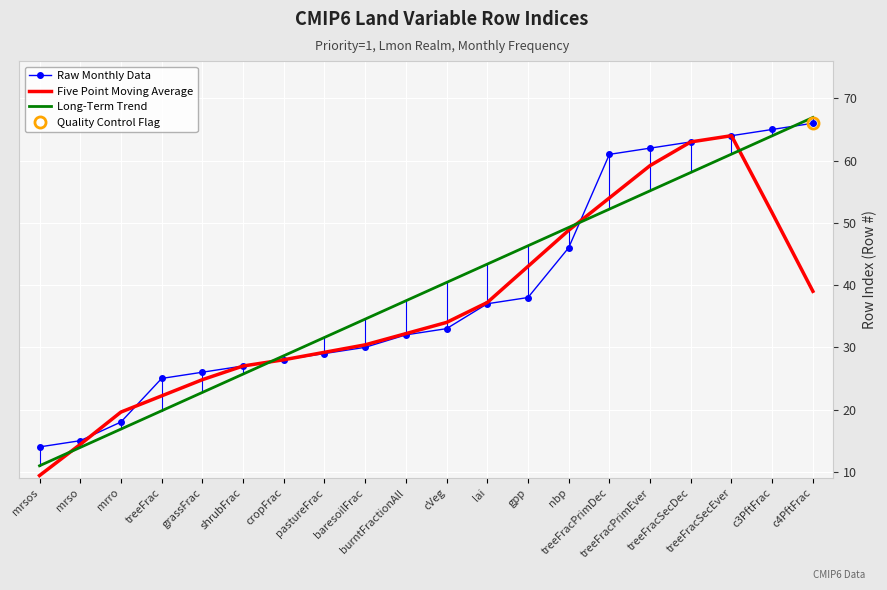

The value of Long-Term Trend at burntFractionAll is 37.5. True or false?

True